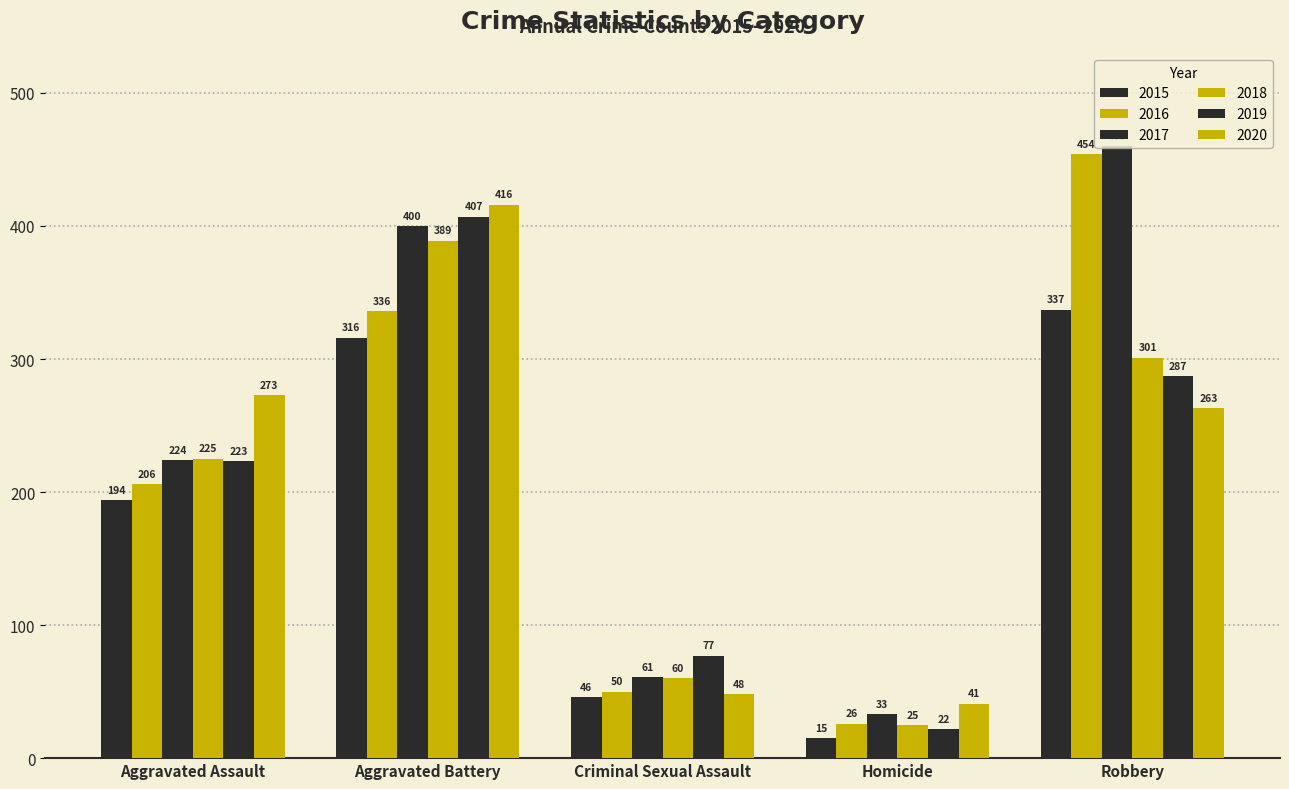

What is the spread (max minus min) of values at Aggravated Battery?

100